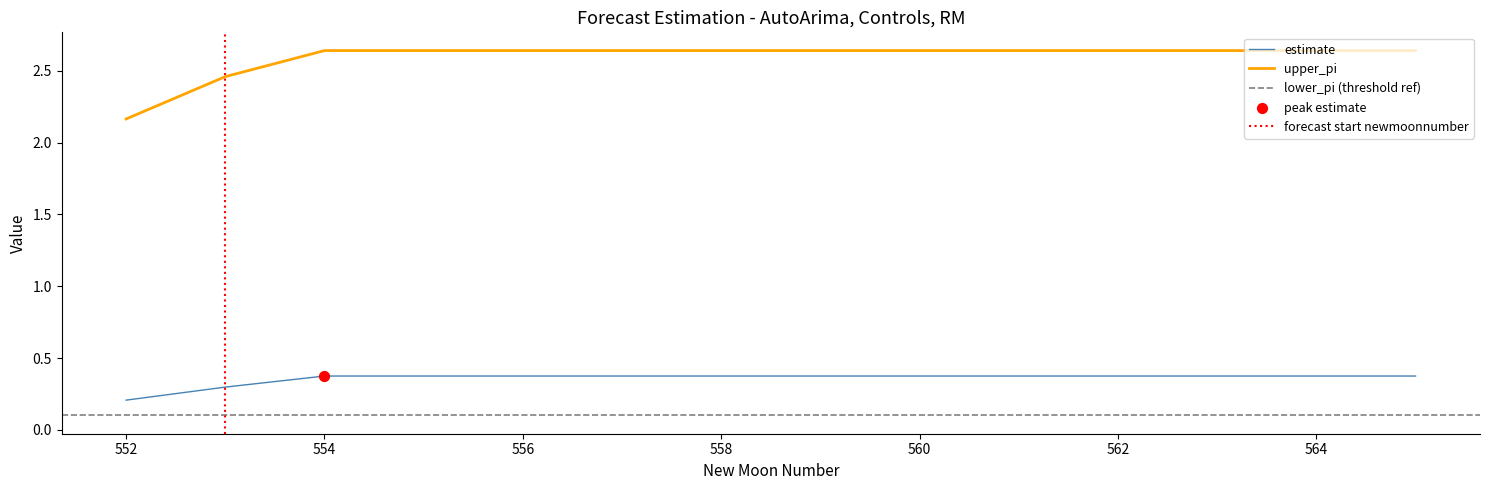

At how many categories does at least one series exceed 2?

14